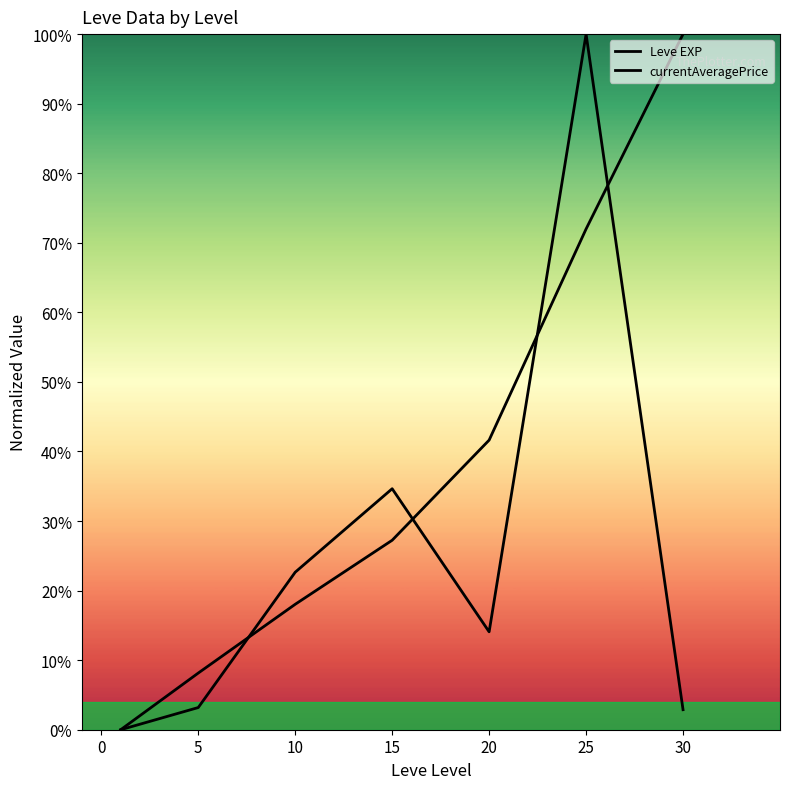

Does the chart have visible grid lines?

No